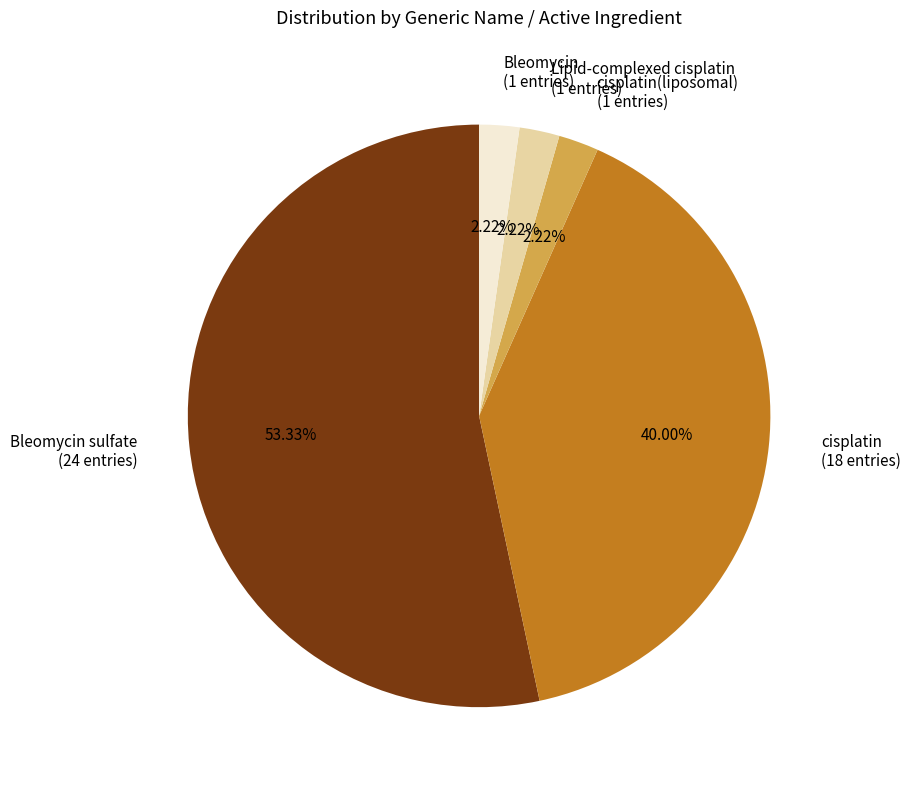

Does Bleomycin sulfate account for over 50% of the chart?

Yes